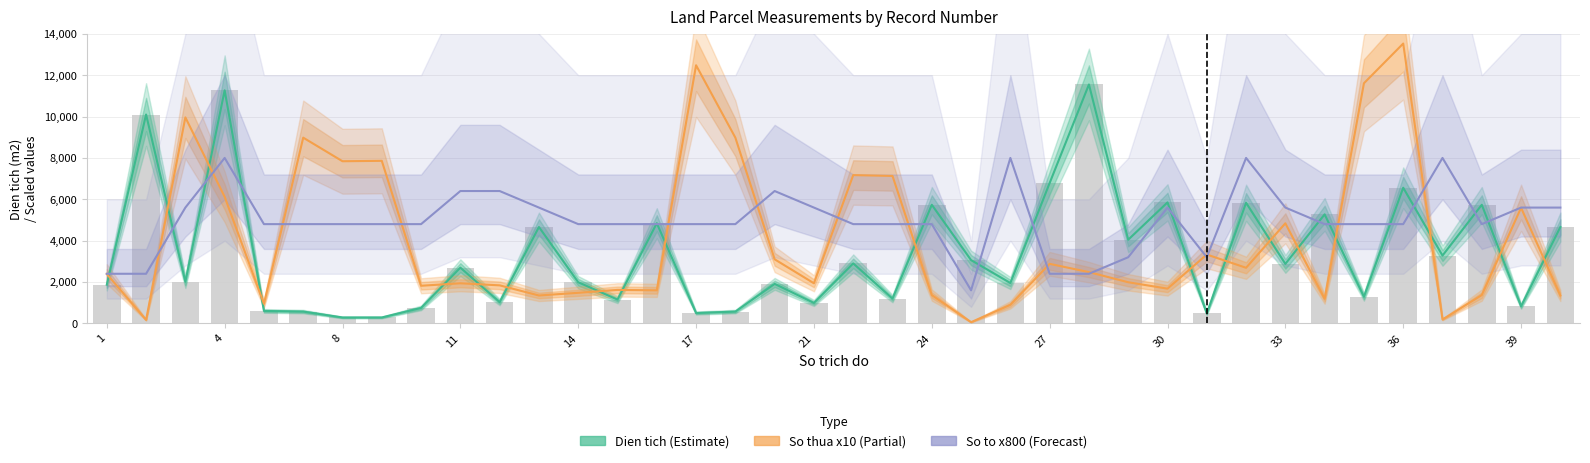

What is the difference between the maximum and minimum values in the Dien tich (Estimate) series?

11264.4